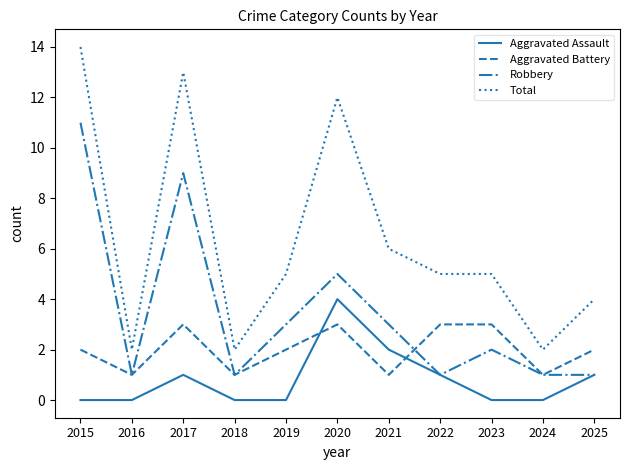

Which series has the largest total across all categories?

Total